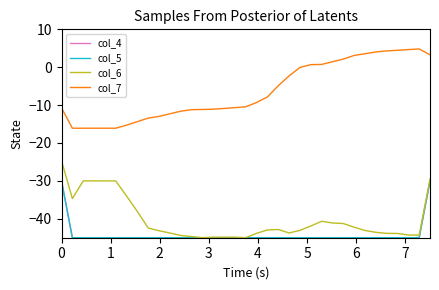

What is the lowest value of the col_4 series?

-45.0